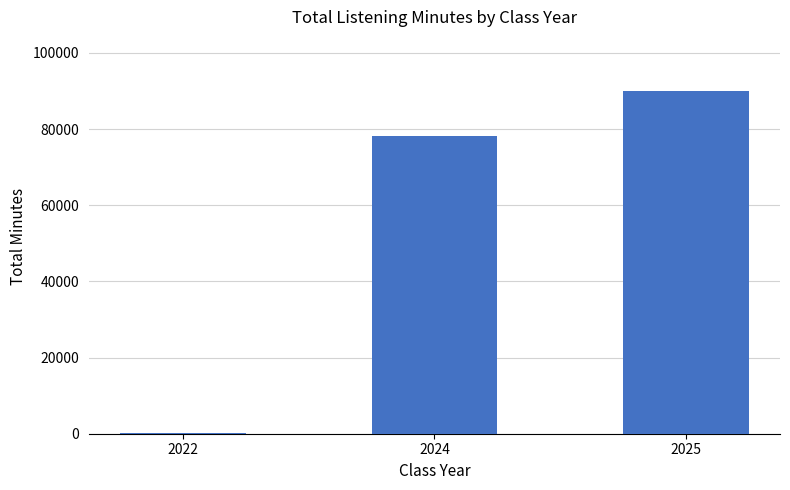

What is the greatest value displayed?

90000